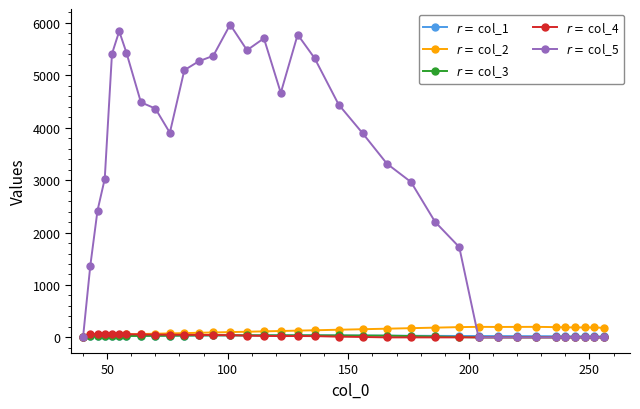

How many categories are shown in the chart?

35